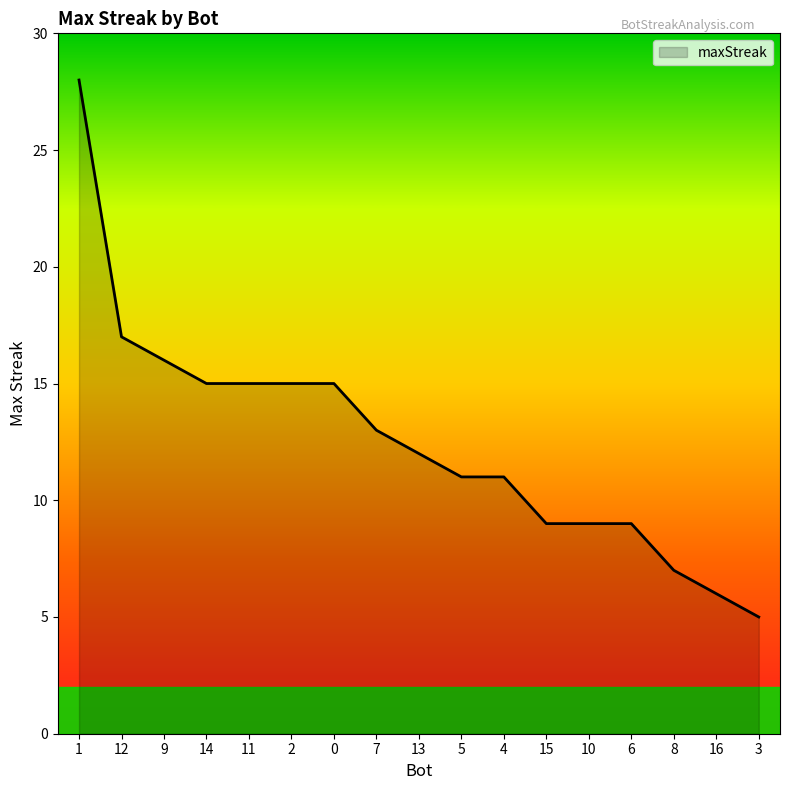

What is the difference between the maximum and minimum values?

23